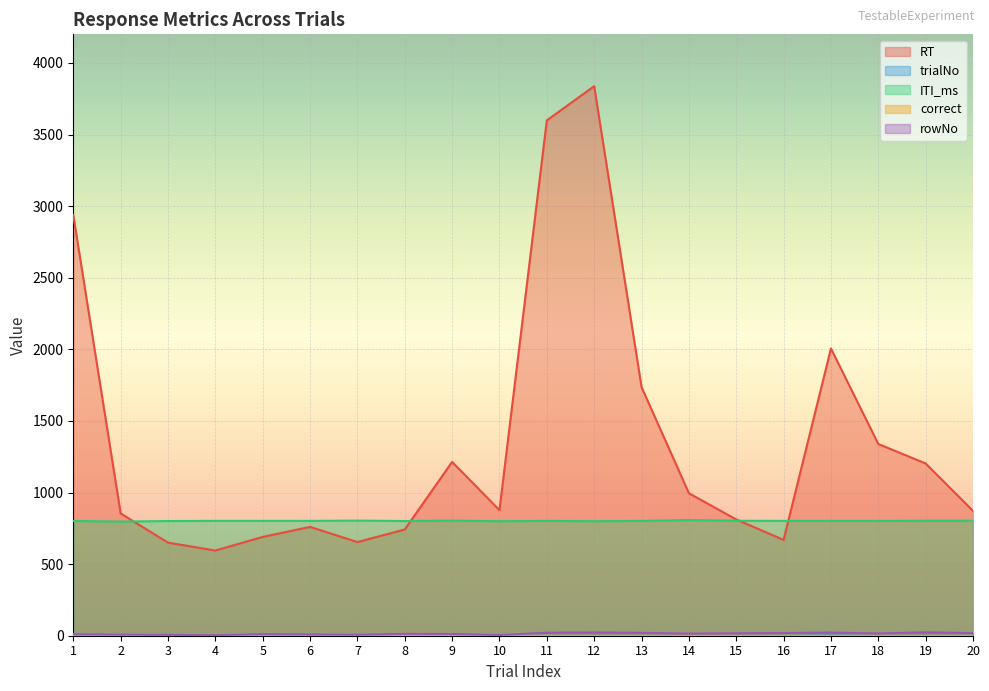

At which category is the sum across all series the highest?

12